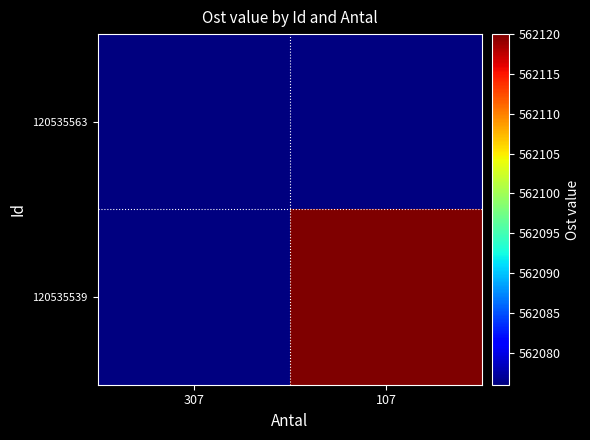

Is the value of 120535563 at 107 greater than the value of 120535539 at 307?

No